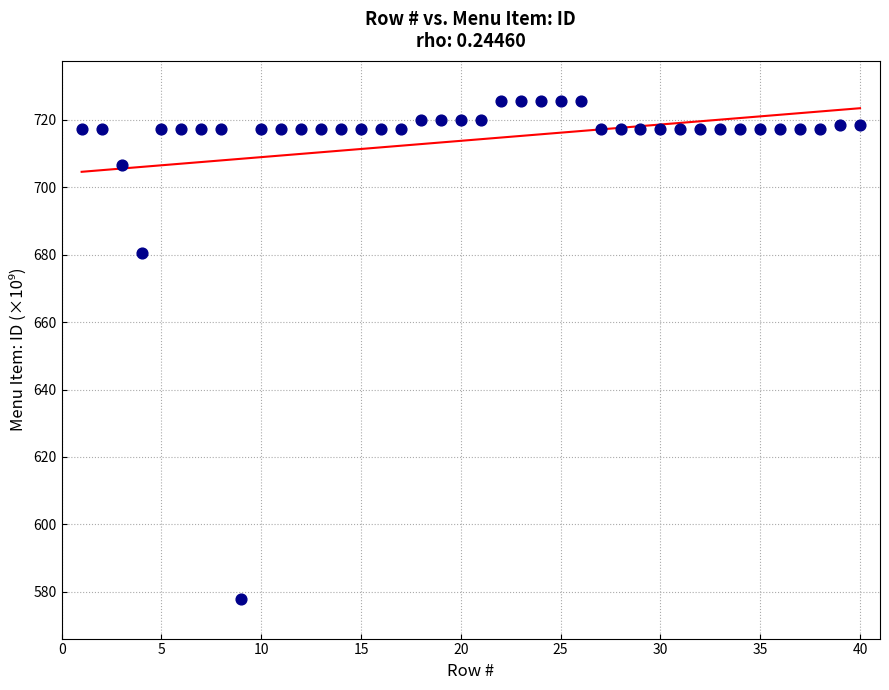

What is the range of X values (max minus min)?

39.0